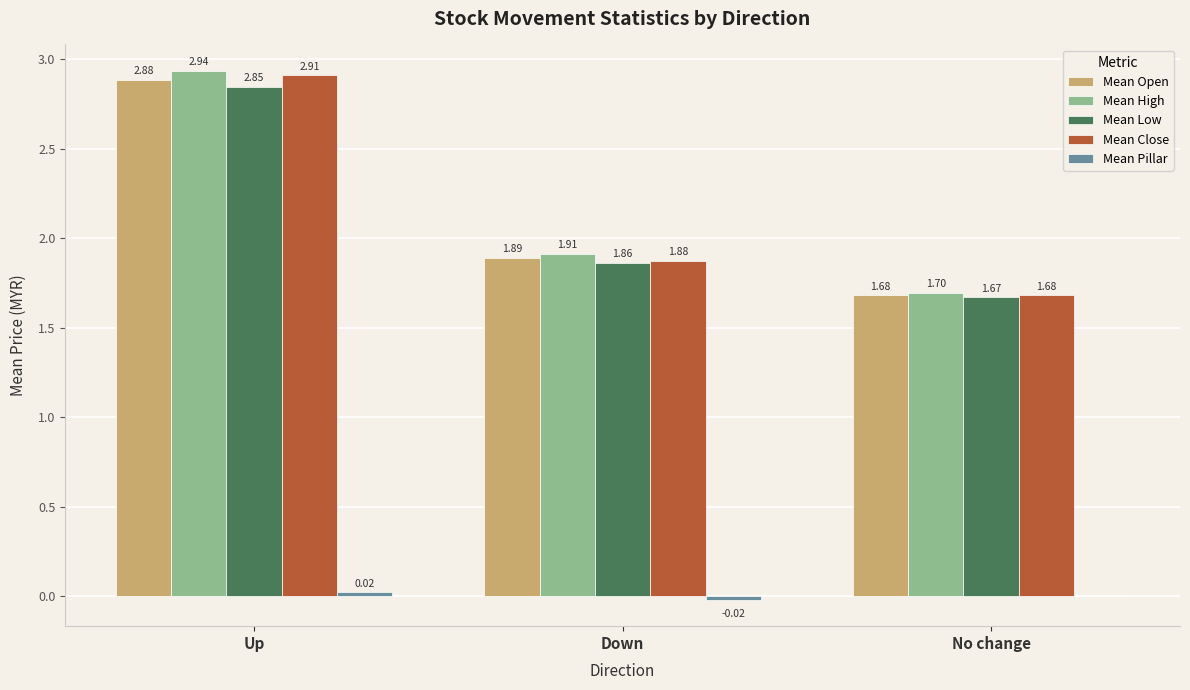

Which series changed the most between Up and No change?

Mean High